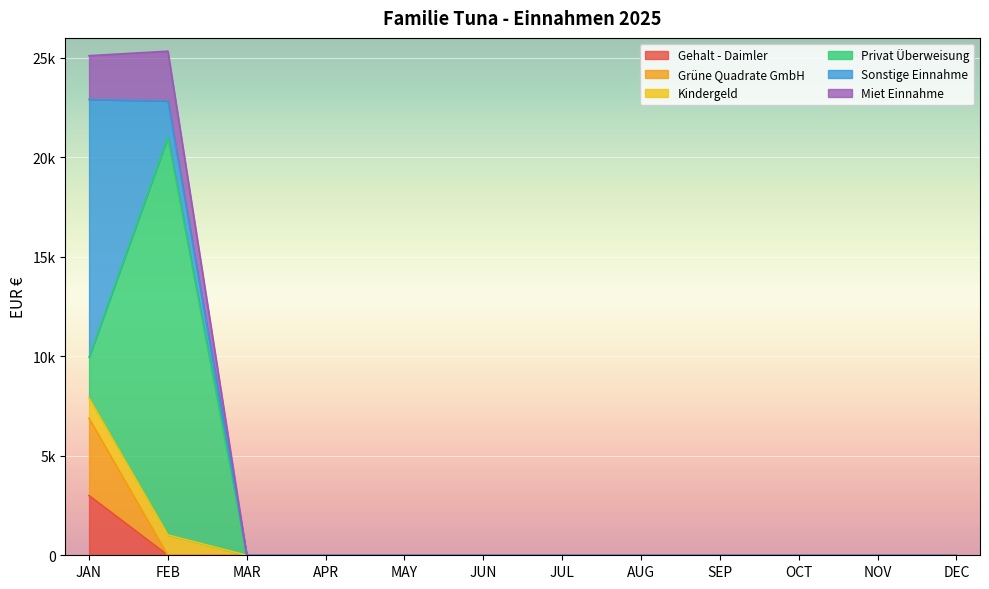

The value of Miet Einnahme at JAN is 25105.9. True or false?

True